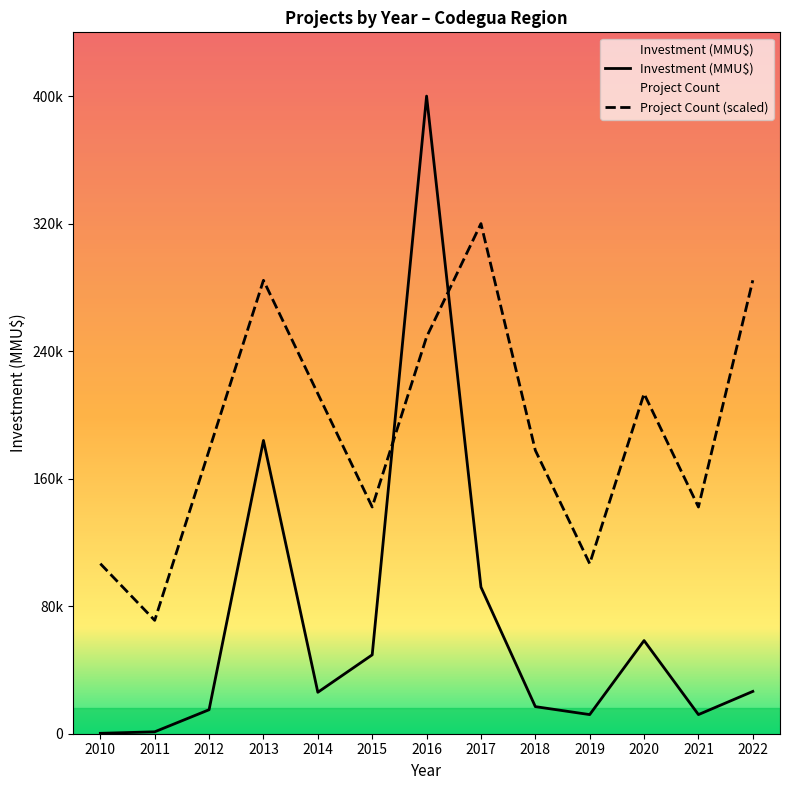

In Project Count (scaled), how many points are lower than both neighbors (excluding endpoints)?

4